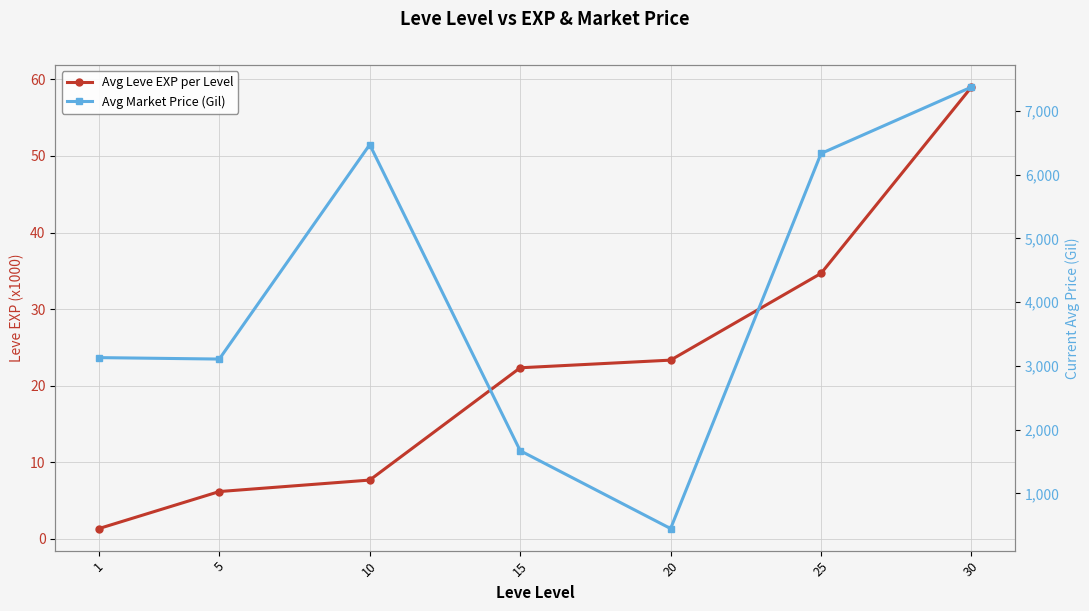

What is the greatest value displayed?

7375.0